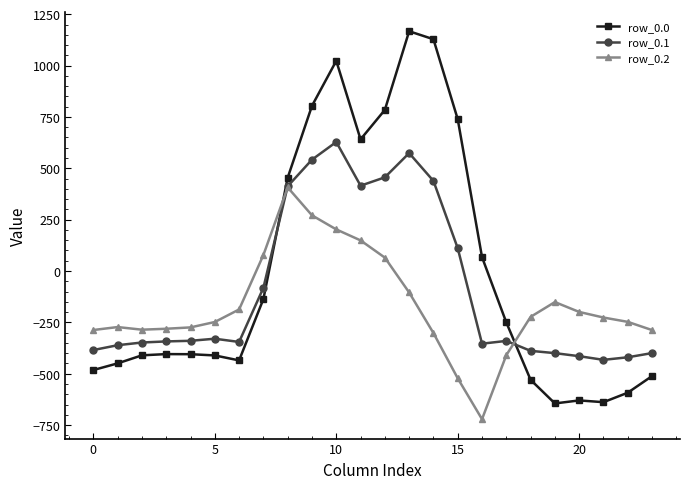

What is the difference between the maximum and second lowest values in the row_0.2 series?

929.4